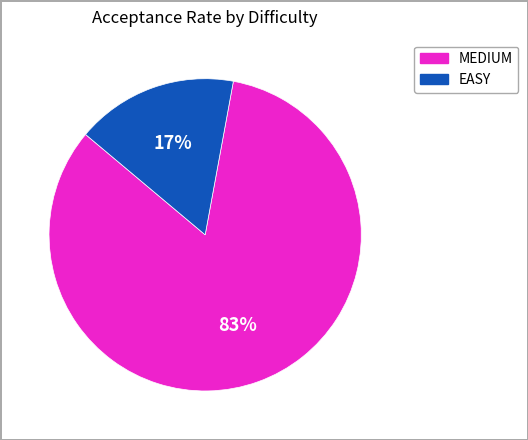

Does any single category account for the majority?

Yes